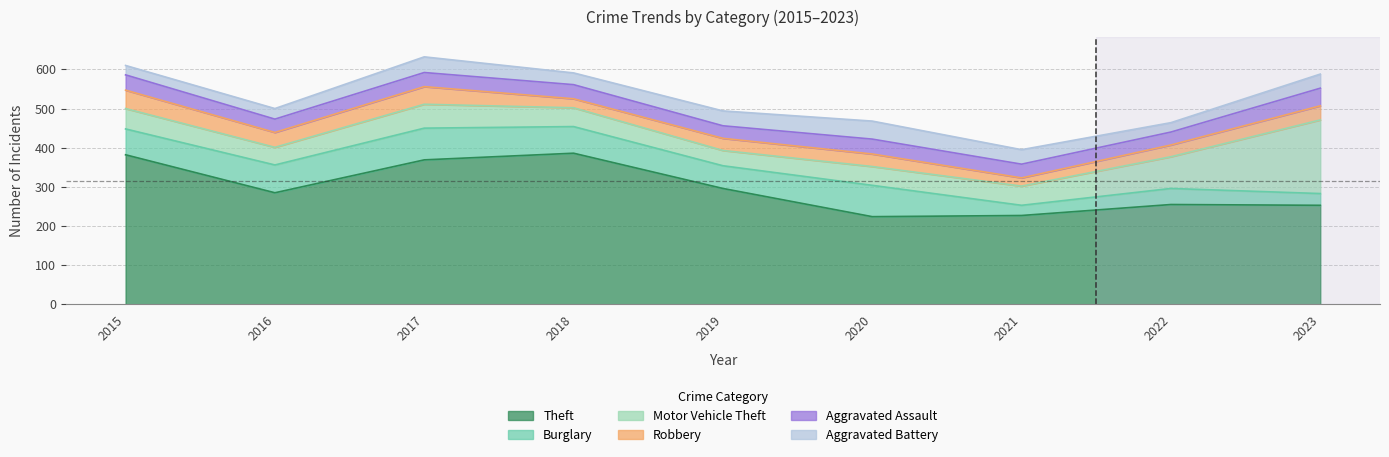

What are all the series names shown in the legend?

Theft, Burglary, Motor Vehicle Theft, Robbery, Aggravated Assault, Aggravated Battery